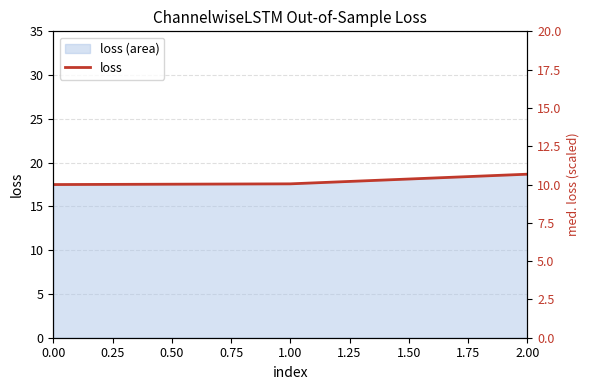

What is the value of the 1st point from the left?

17.5